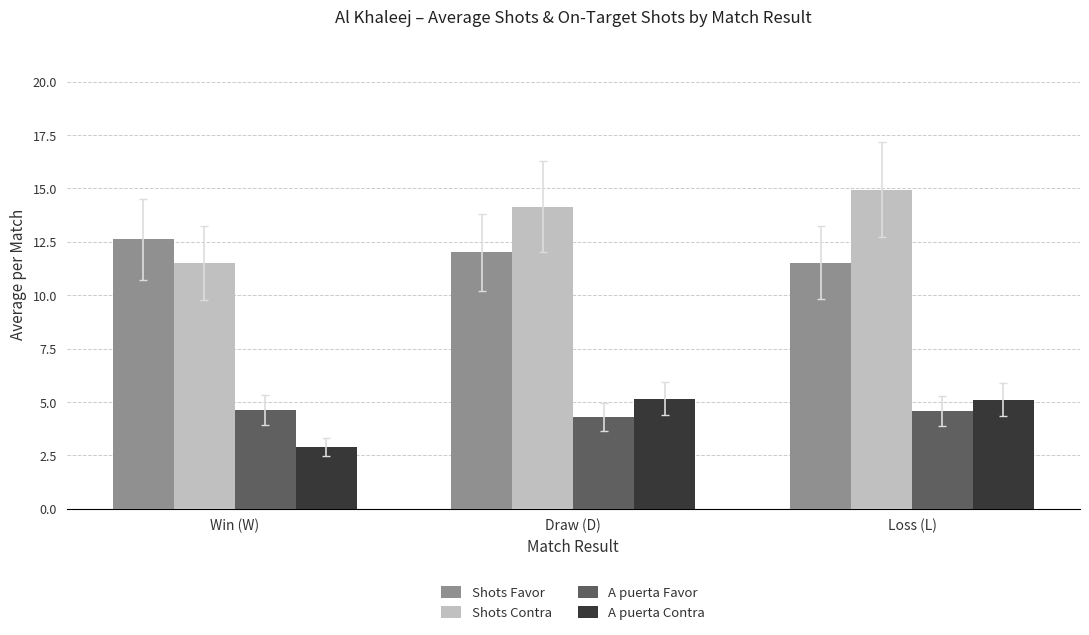

What is the average value of the Shots Favor series?

12.1